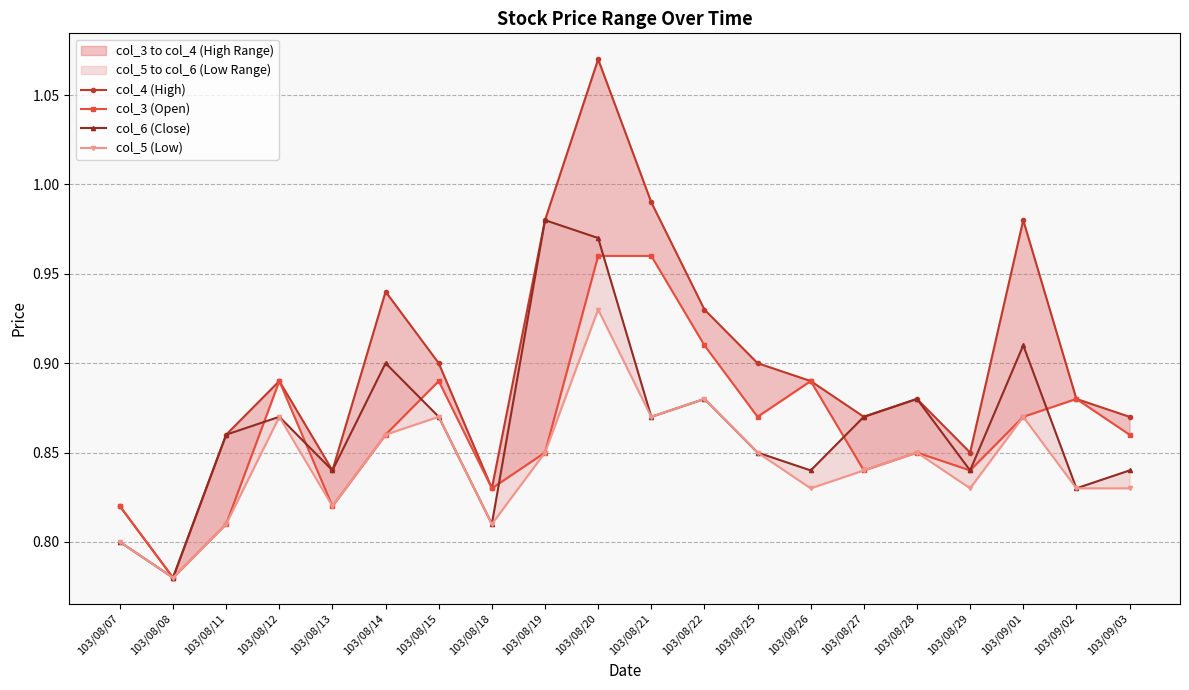

Read the col_5 (Low) value at 103/08/13.

0.8